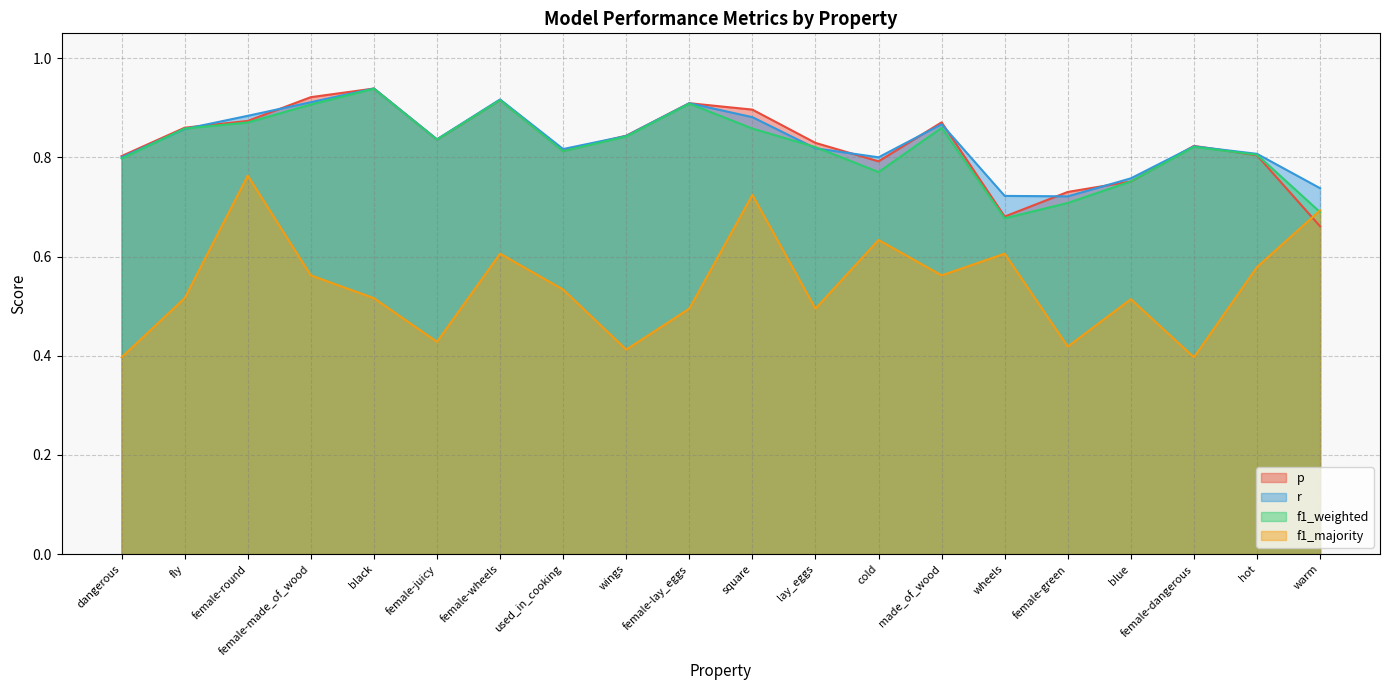

What is the difference between the second highest and second lowest values in the f1_weighted series?

0.2